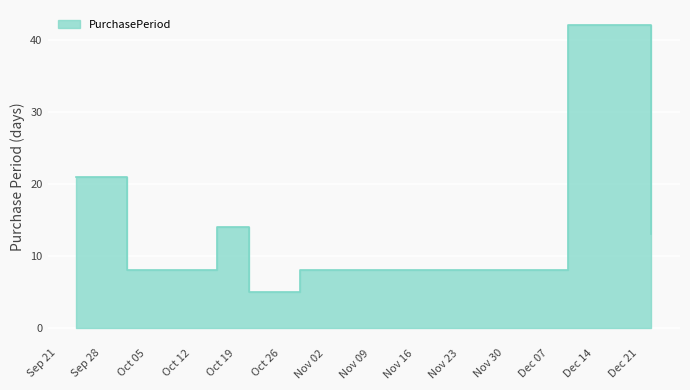

At which category does the chart reach its peak across all series?

2015-12-10